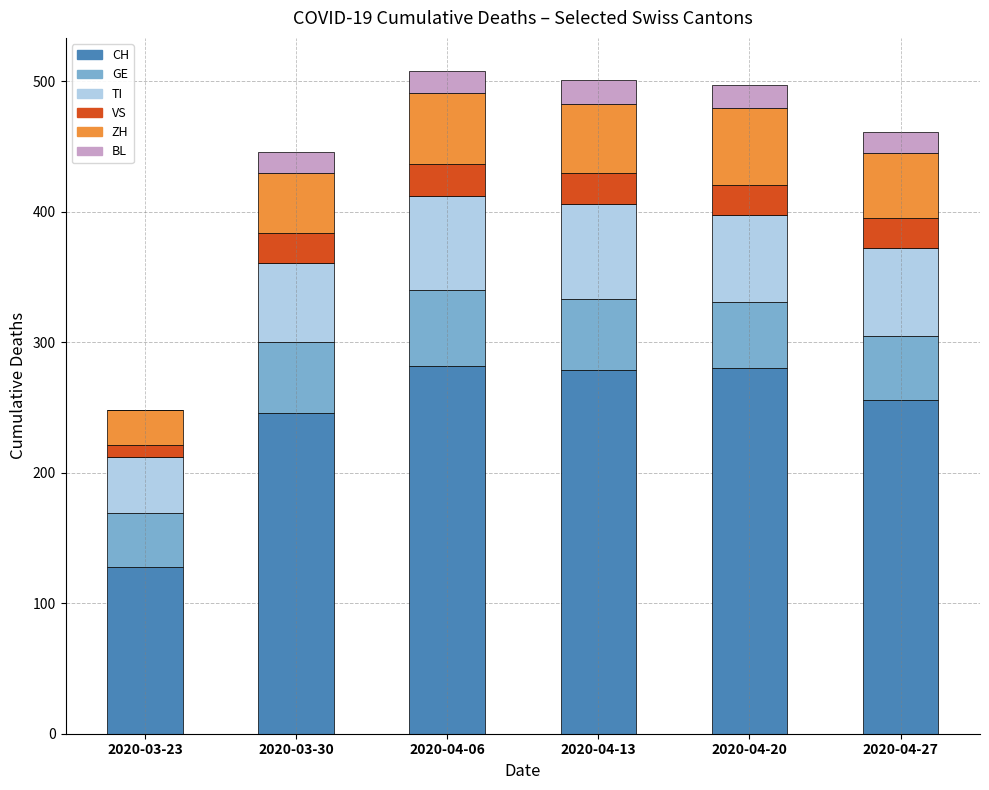

Are the bars grouped side by side (vs. stacked)?

No